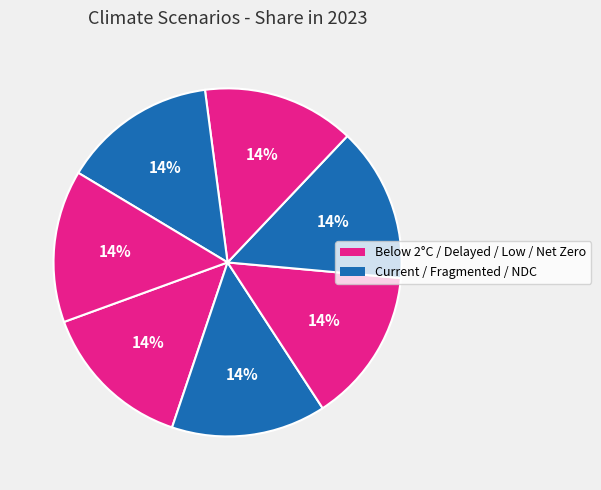

How many segments does this pie chart have?

7